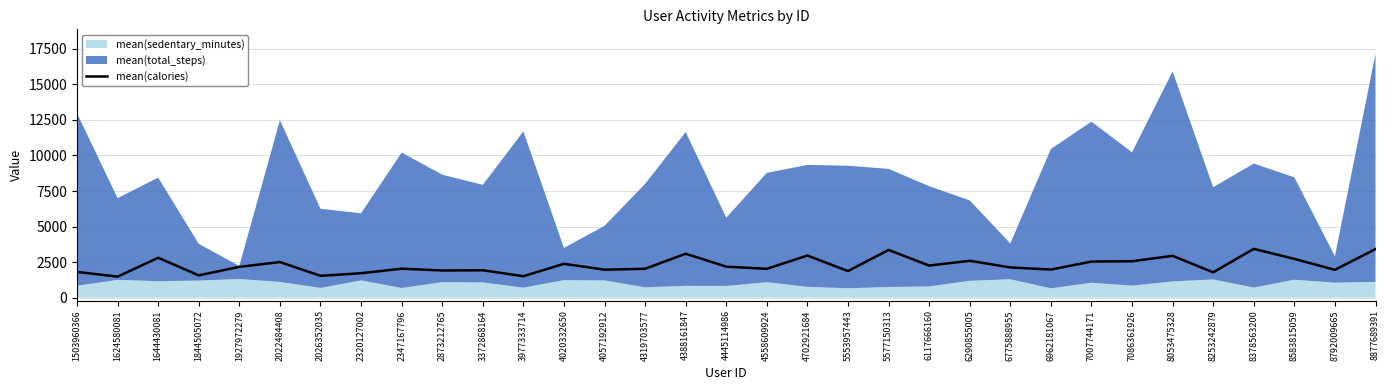

Is it true that mean(calories) equals 2566.3 at 7086361926?

True